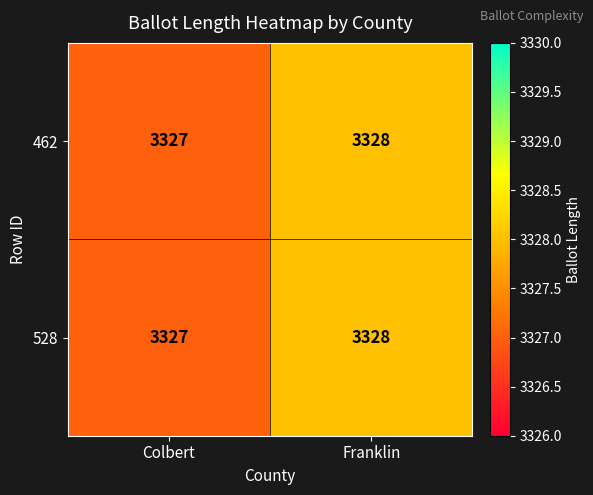

At which category is the sum across all series the highest?

Franklin